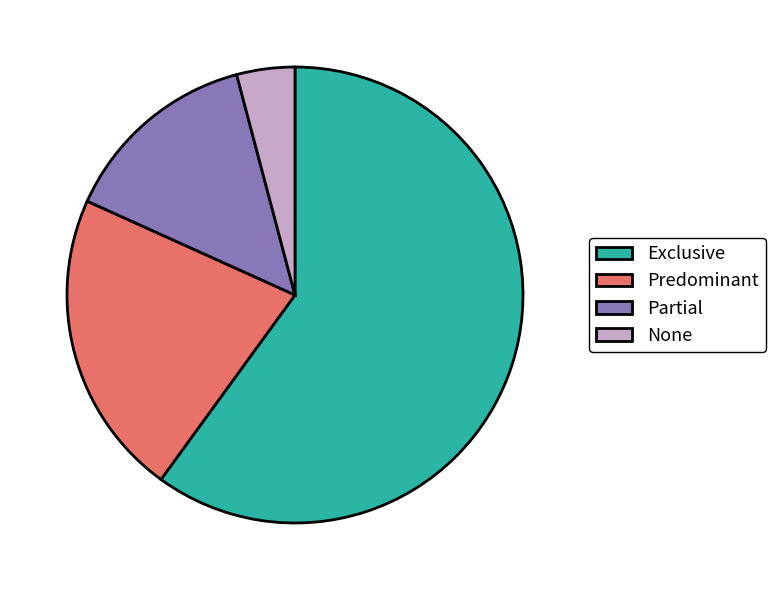

Combined, do None and Partial account for over 50%?

No